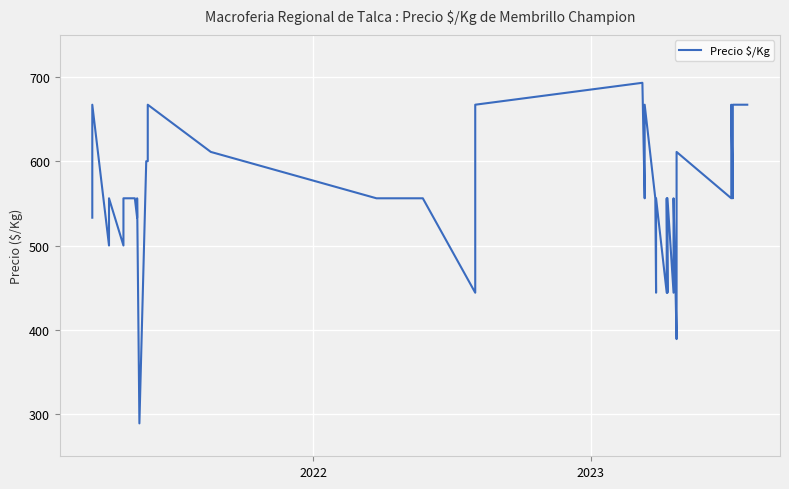

How many distinct data groups are displayed?

1